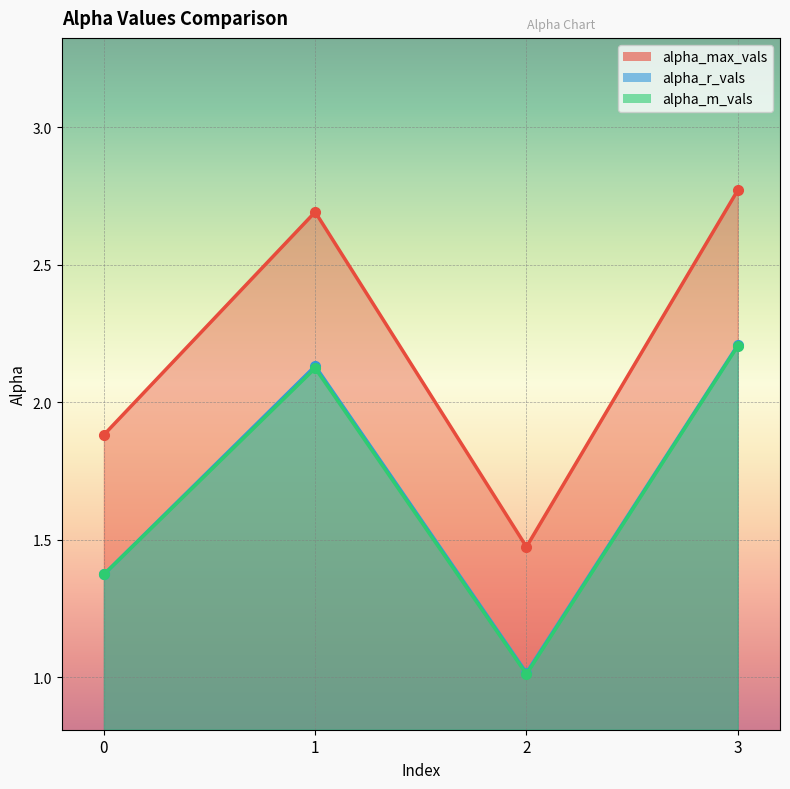

What is the sum of the alpha_m_vals values at 0 and 2?

2.4